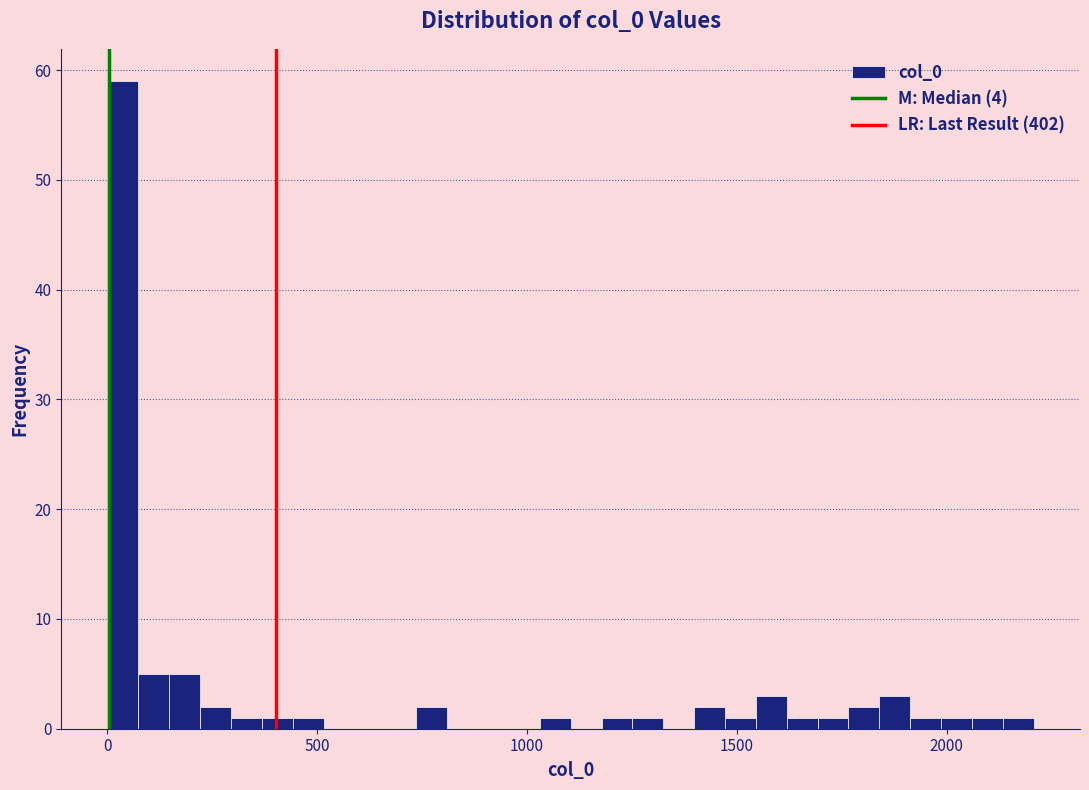

Read against the x-axis, roughly where is the centre of the tallest bar?

50